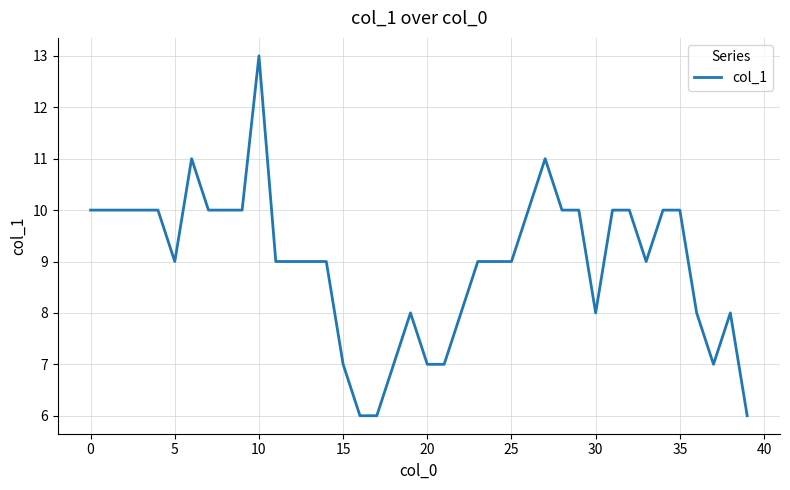

What is the difference between the maximum and minimum values?

7